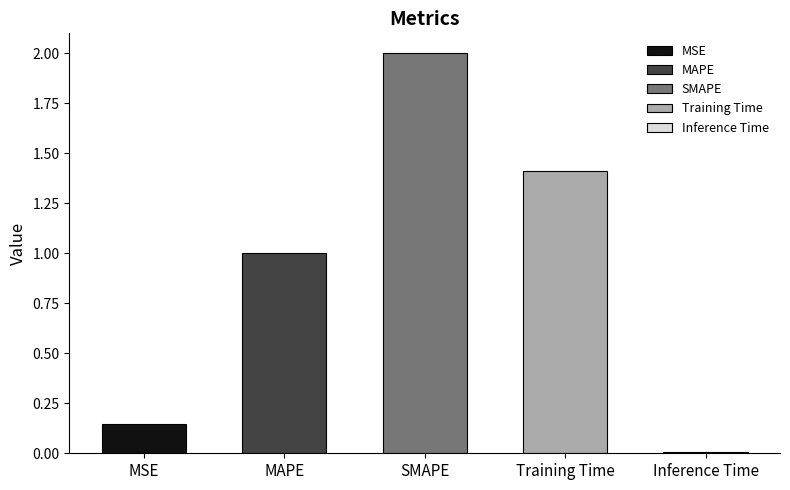

The value at SMAPE is 2.0. True or false?

True